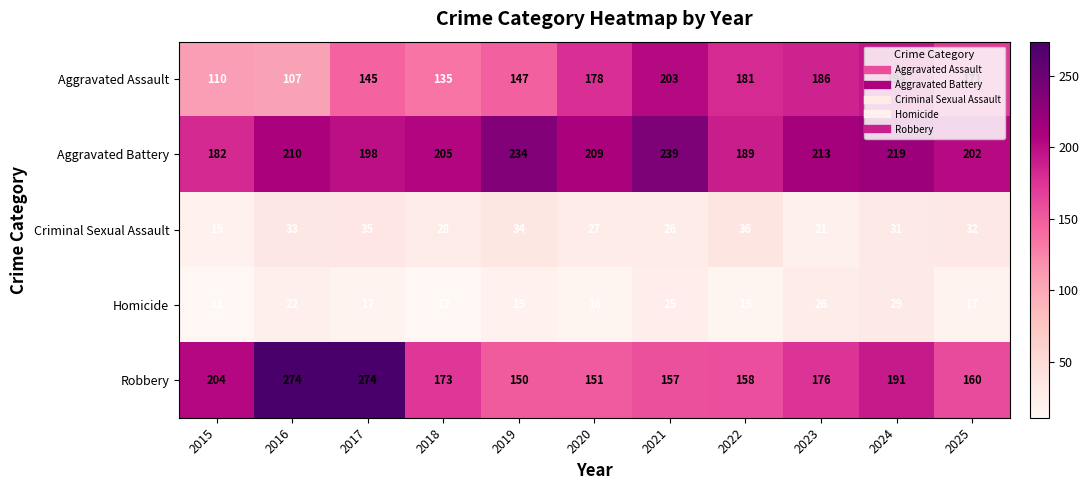

List the series in order of their peak value, highest first.

Robbery, Aggravated Battery, Aggravated Assault, Criminal Sexual Assault, Homicide